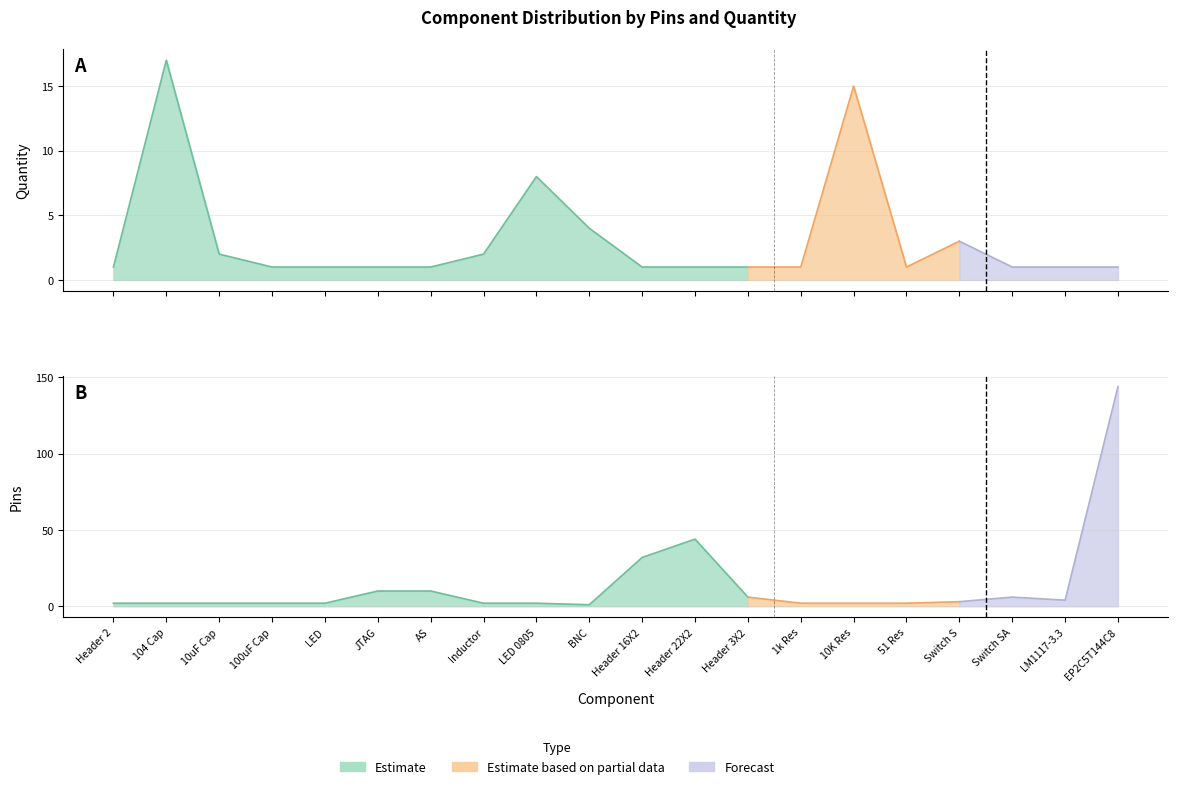

List the series in order of their peak value, highest first.

pins, quantity